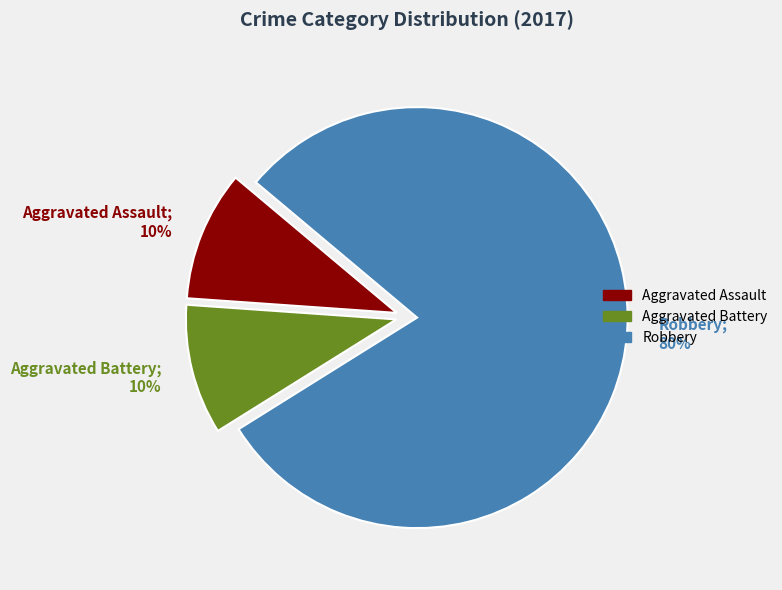

True or false: Aggravated Assault; 10% accounts for 10% of the total.

True